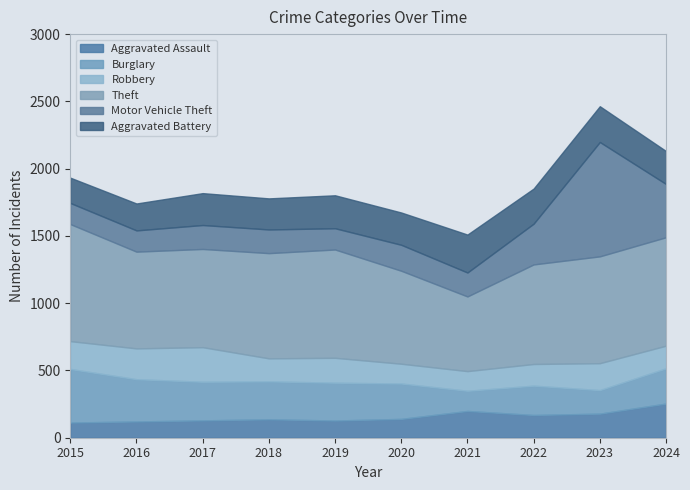

What is the value of the Motor Vehicle Theft point at the 1st from the left?

157